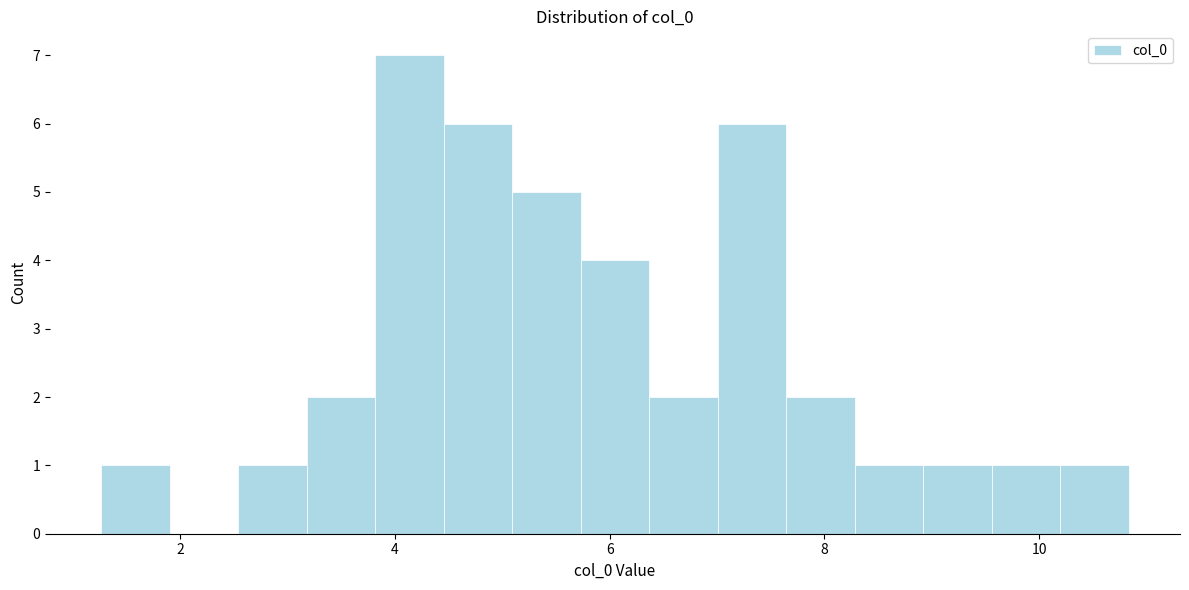

Read against the x-axis, roughly where is the centre of the tallest bar?

4.2